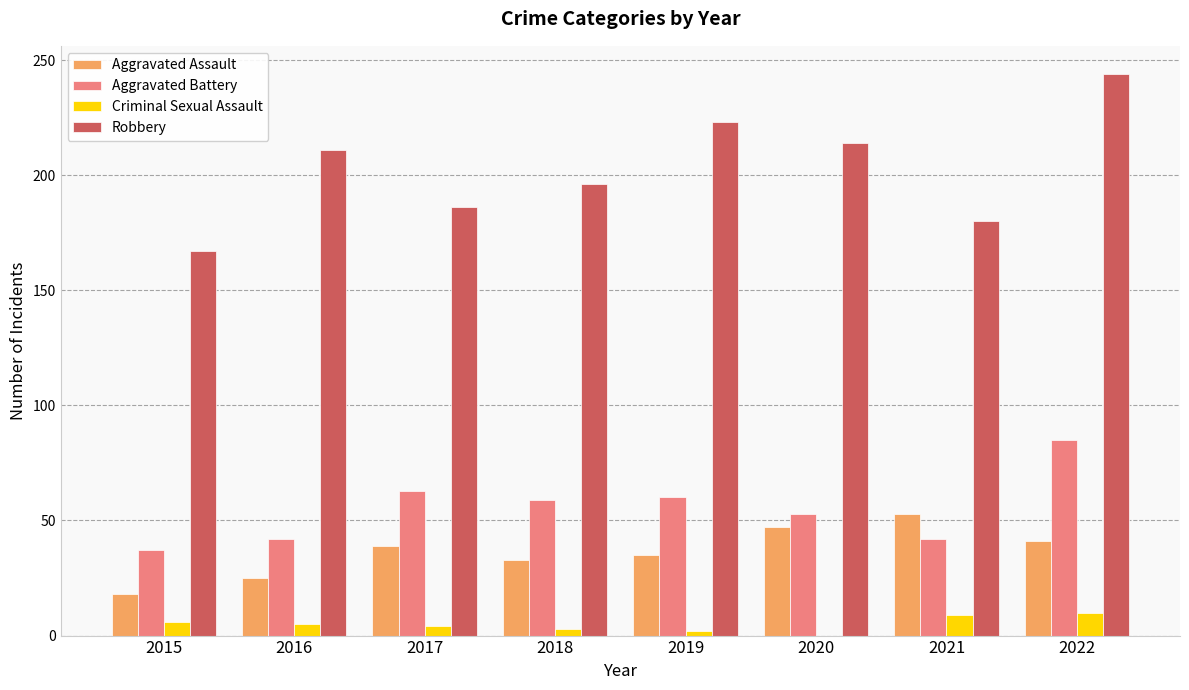

Is the value of Criminal Sexual Assault at 2019 greater than the value of Aggravated Battery at 2019?

No